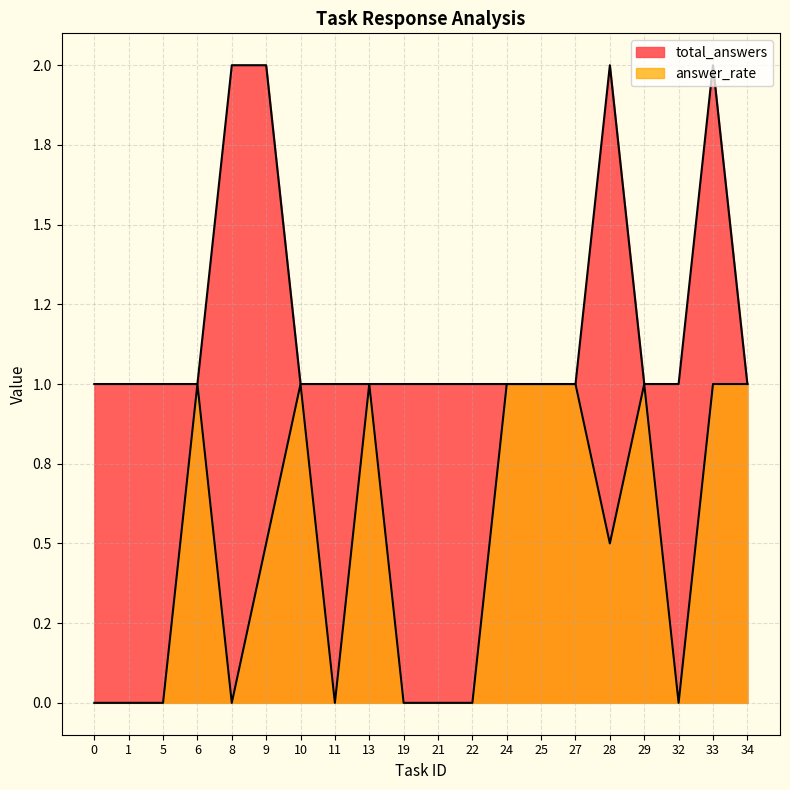

List the series in order of their overall mean, lowest first.

answer_rate, total_answers